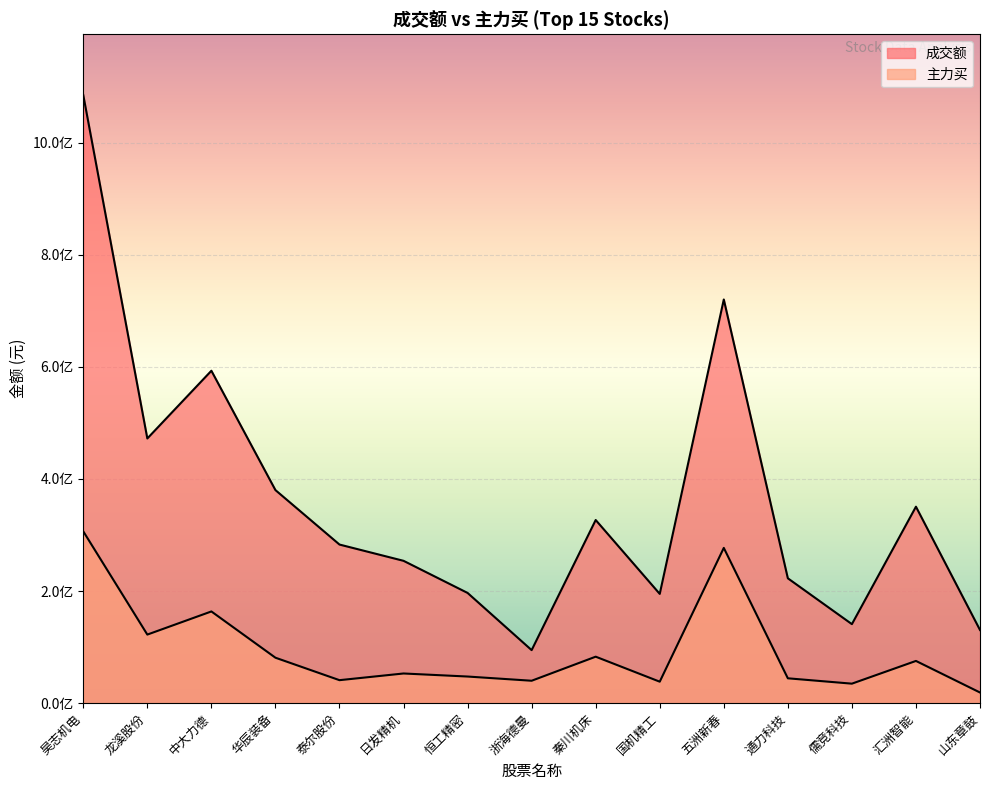

True or false: 成交额 and 主力买 cross at least once.

False